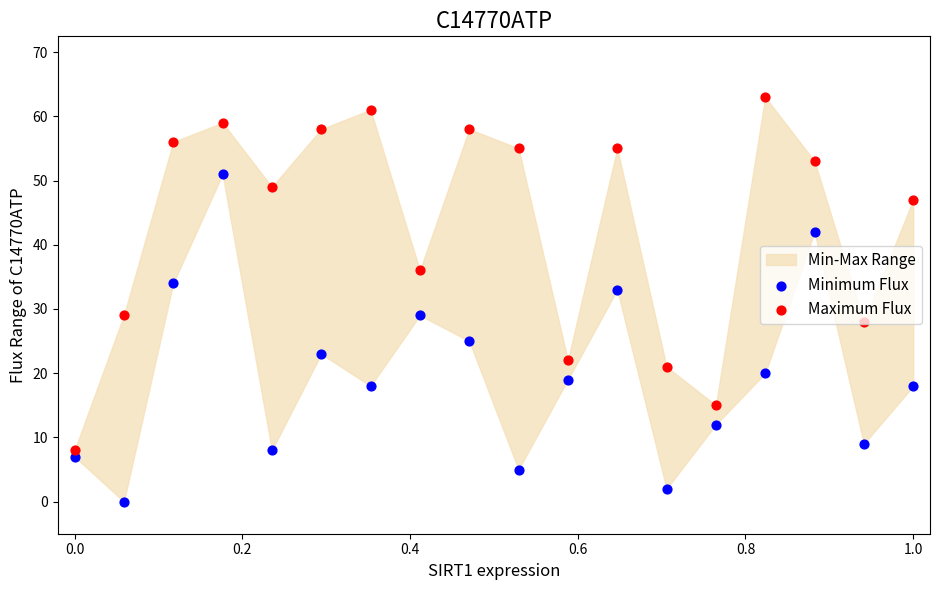

Which series has the widest spread of Y values?

Maximum Flux